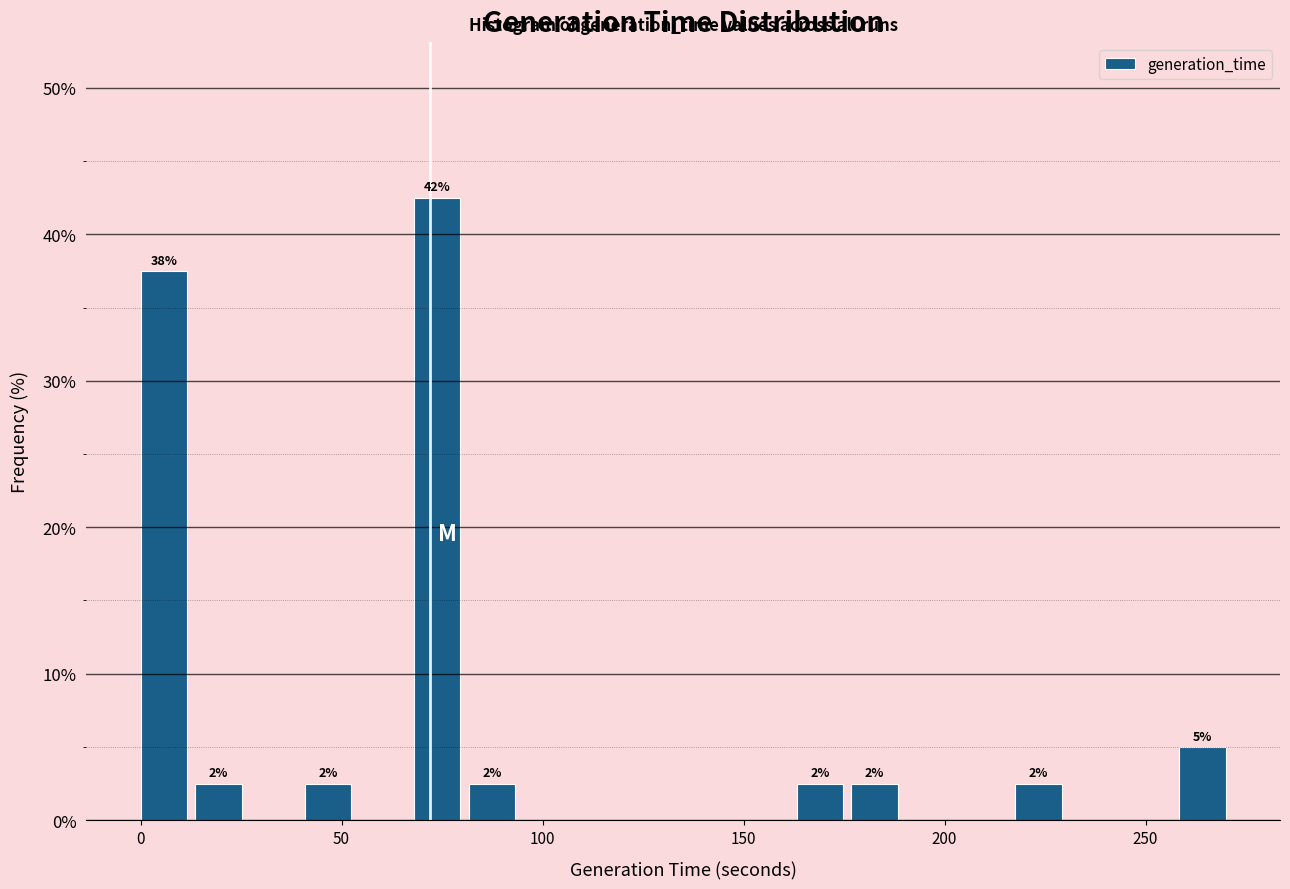

Around what value on the x-axis is the tallest bar? Give the approximate position of its centre, as read against the axis.

75